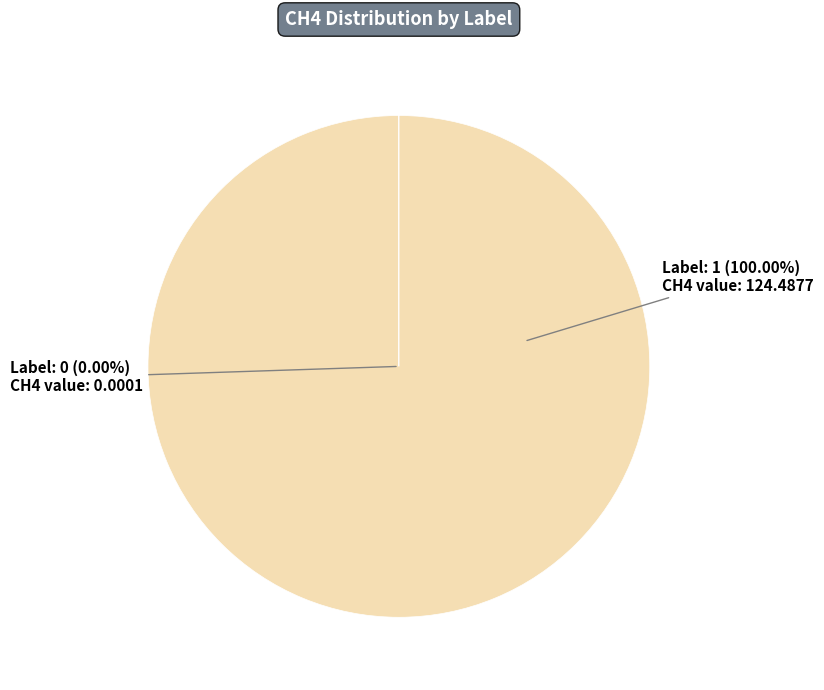

Count the number of slices in the pie.

2